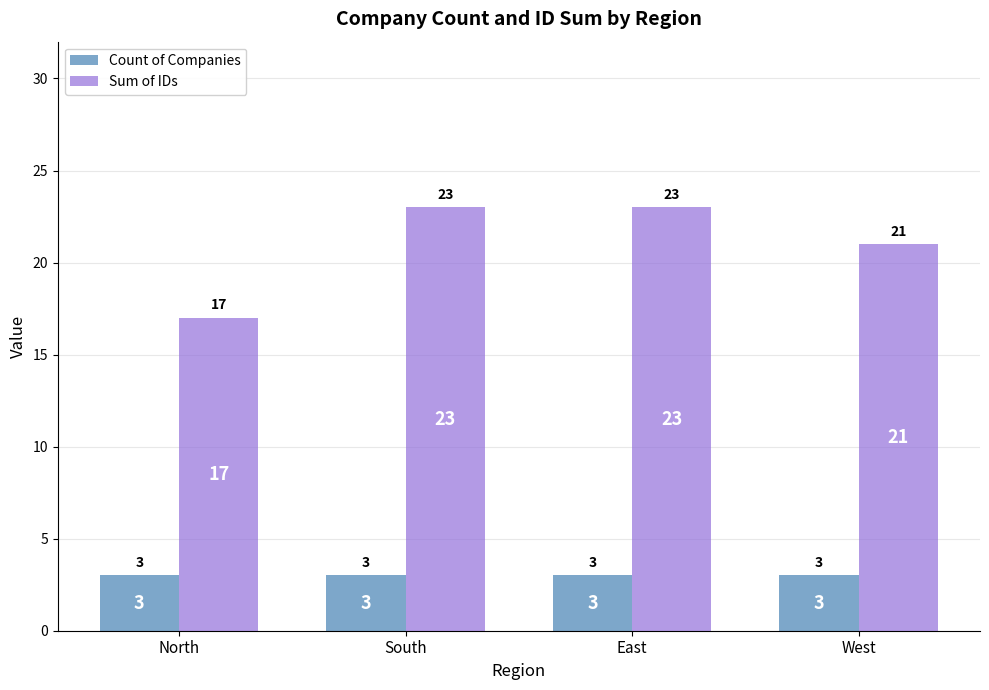

What position from the right is North?

4